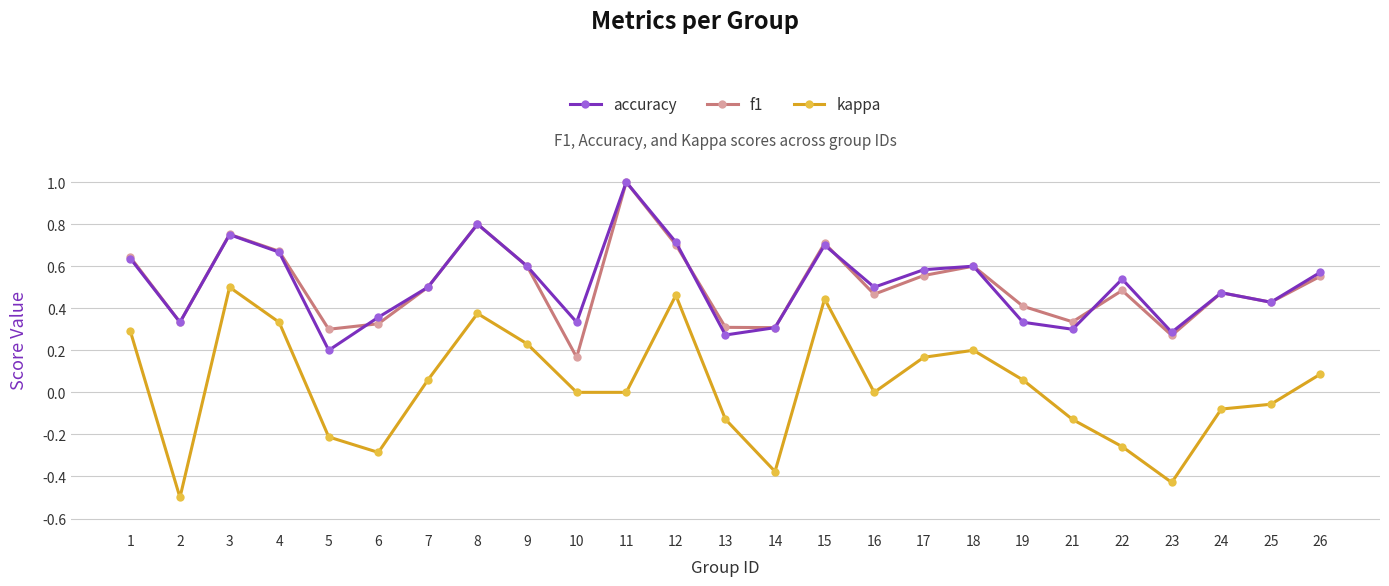

Is this an area chart (filled region under the line)?

No